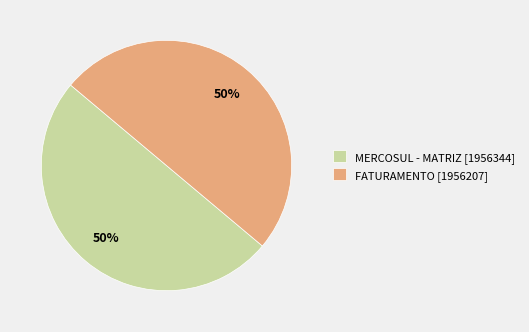

True or false: FATURAMENTO accounts for 44% of the total.

False